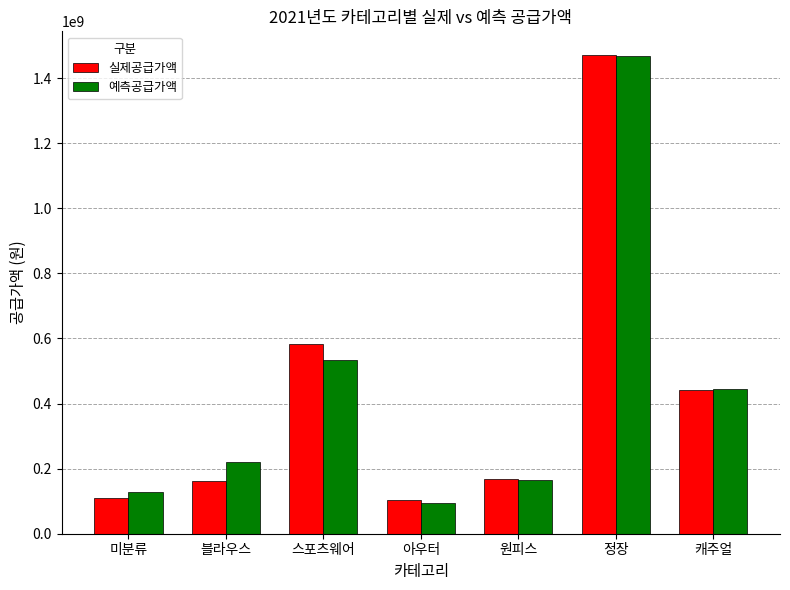

What is the total value across all series at 블라우스?

380649000